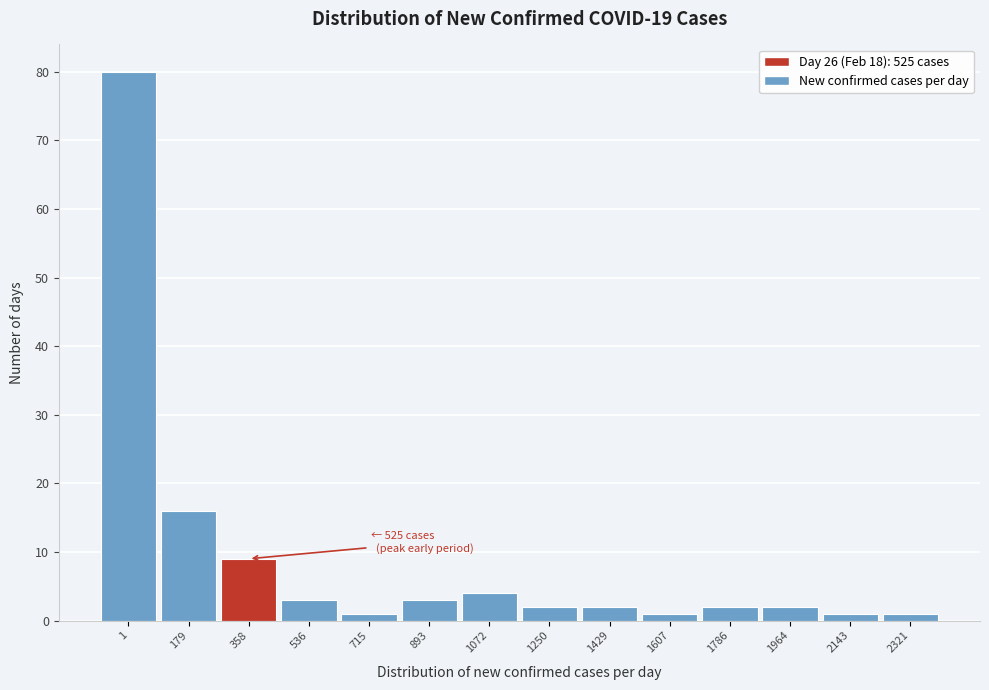

Reading left to right, what are all the values shown in this chart?

80	16	9	3	1	3	4	2	2	1	2	2	1	1